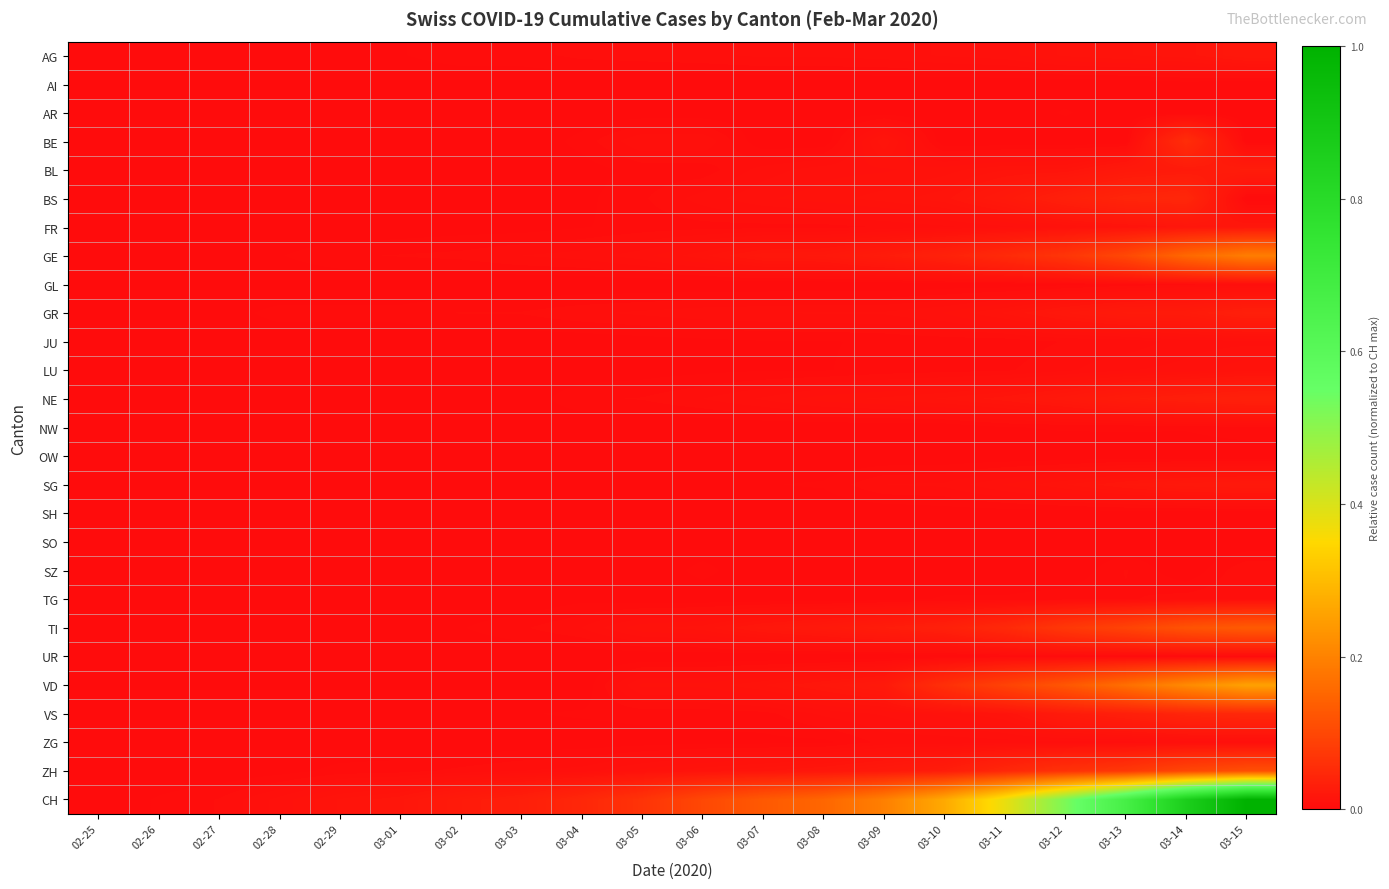

What is the difference between the highest and lowest values at 03-15?

1.0